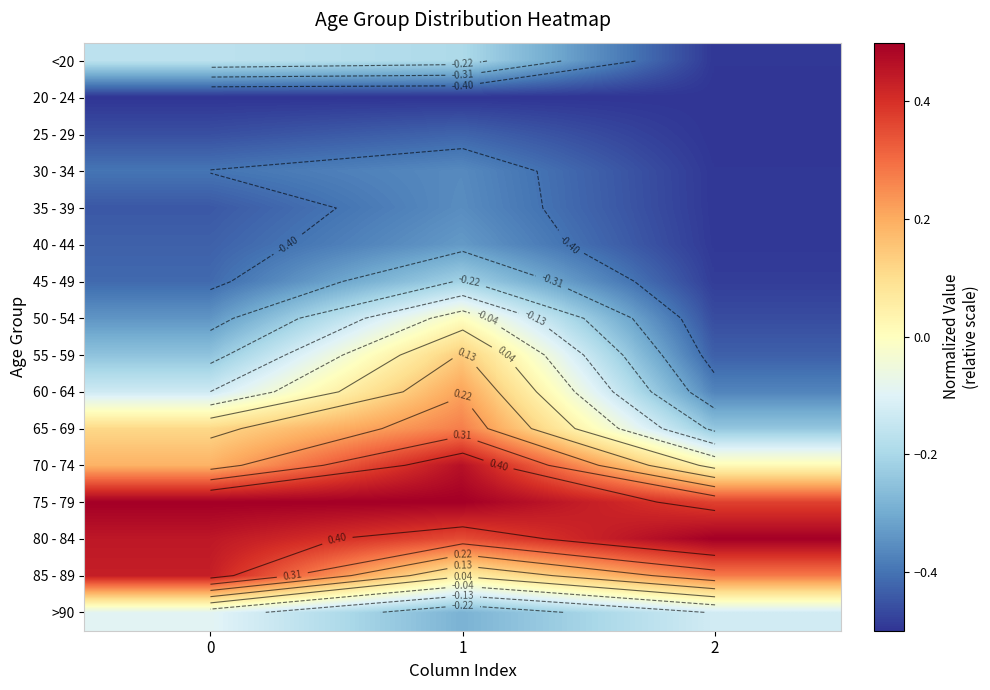

Which has a higher value, 1 or 2?

1